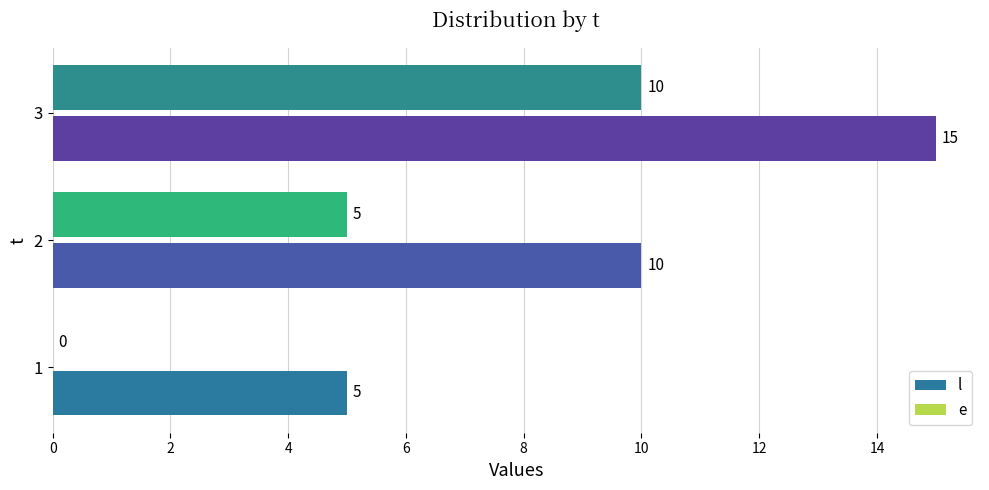

At which label does e reach its peak?

3